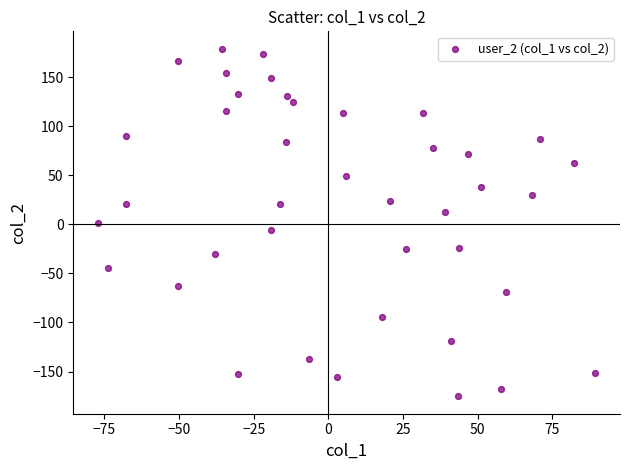

What is the range of Y values (max minus min)?

354.4